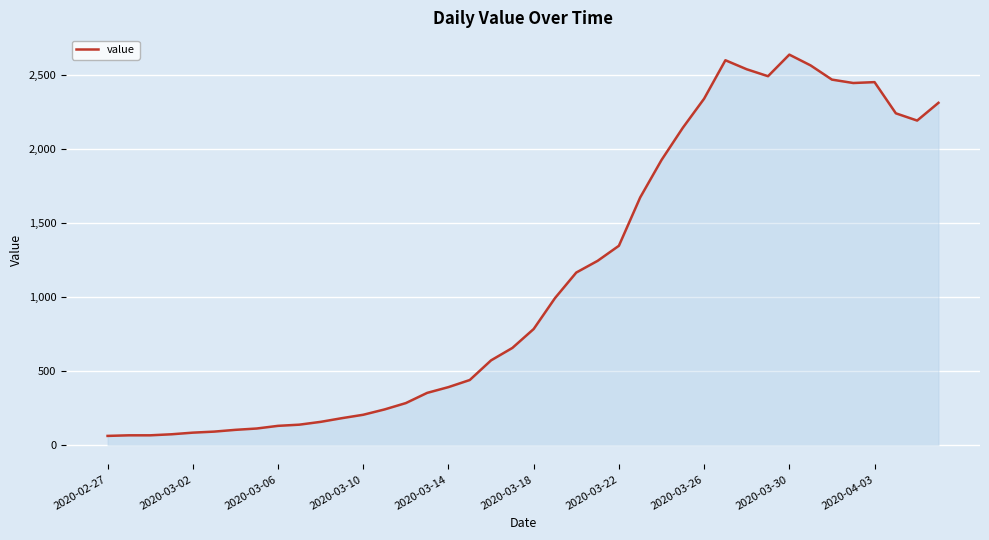

What is the minimum value shown in the chart?

61